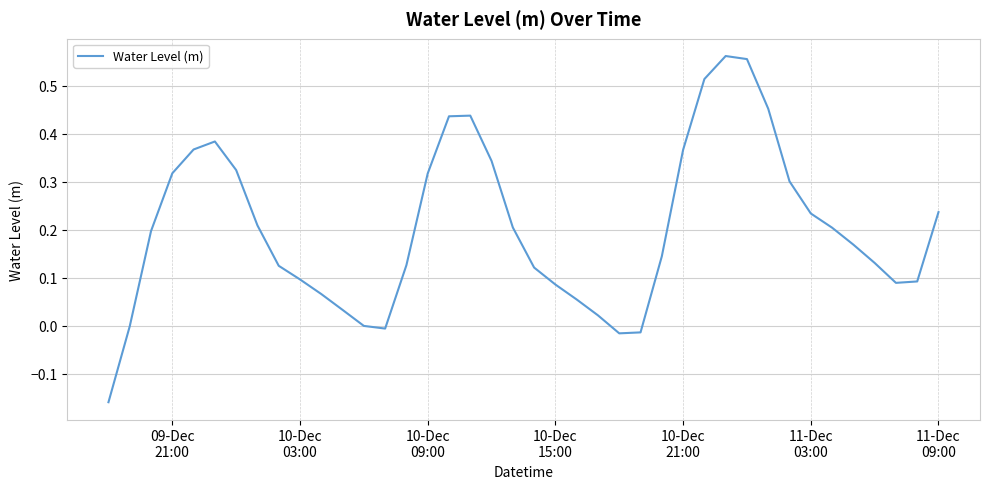

How many categories are shown in the chart?

40